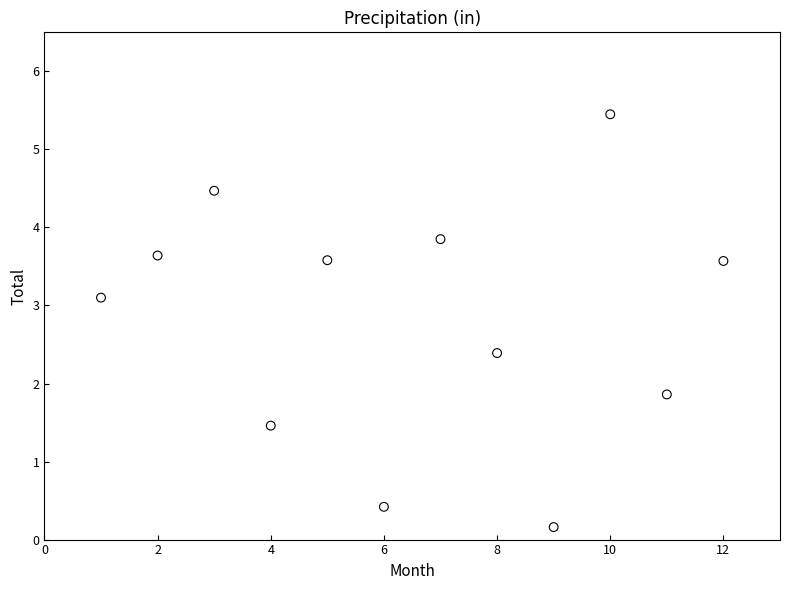

What is the range of Y values (max minus min)?

5.3